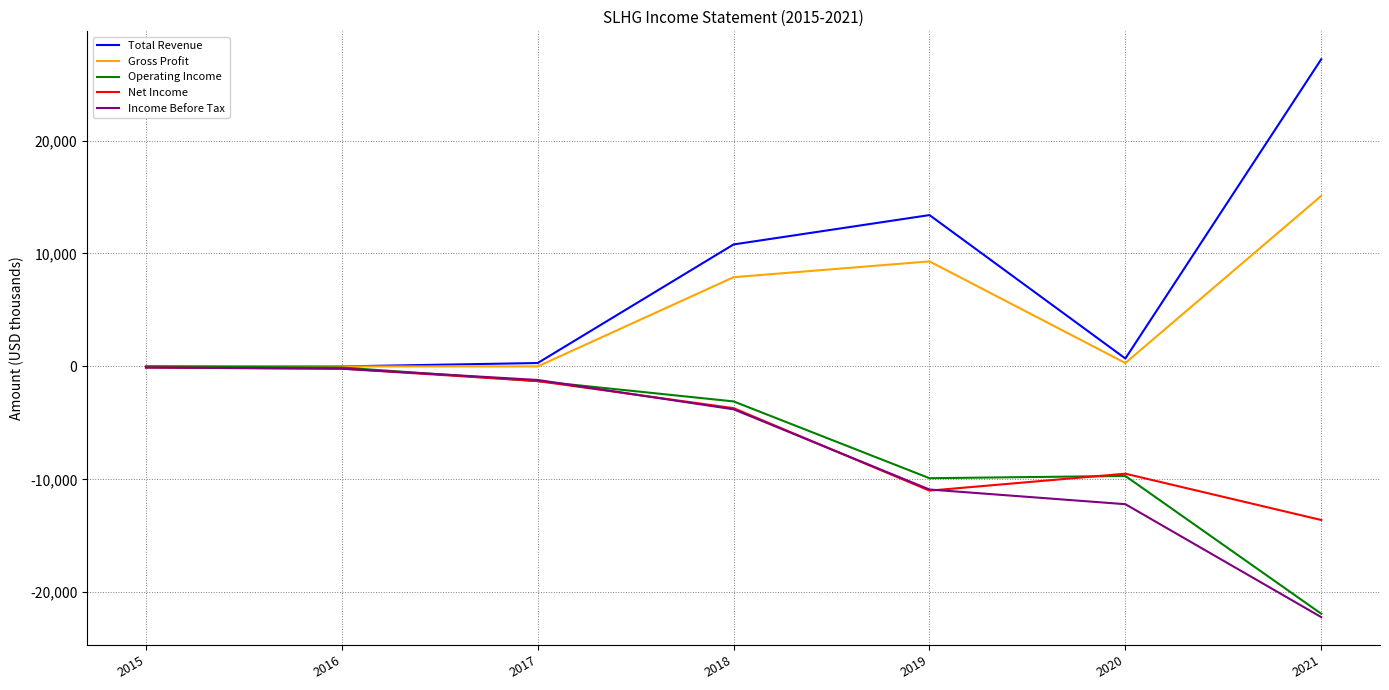

Which series has the widest spread of values?

Total Revenue